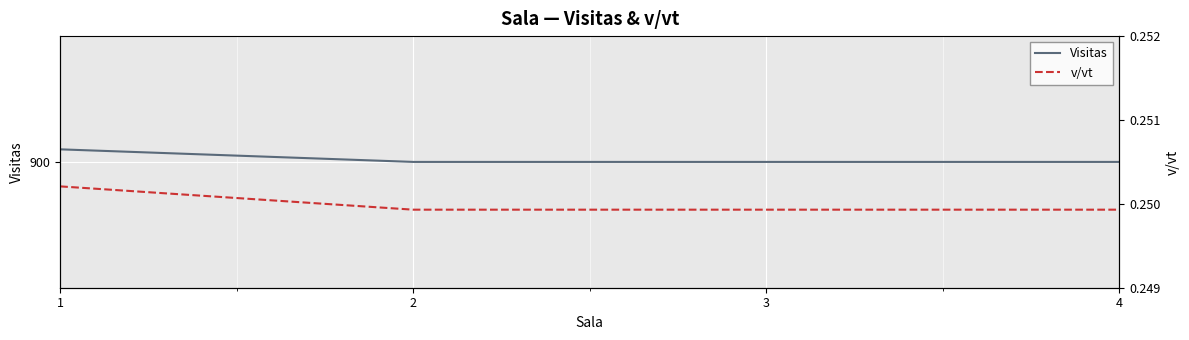

How many values in the Visitas series exceed 900?

1